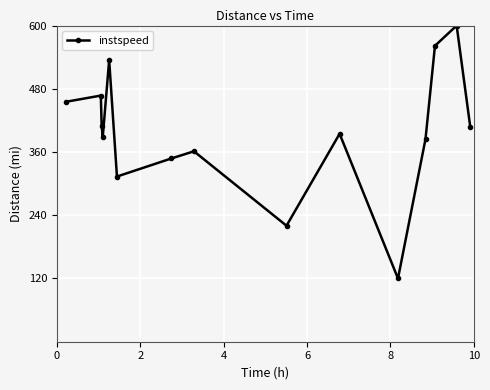

What is the value of the 14th point from the left?

600.0